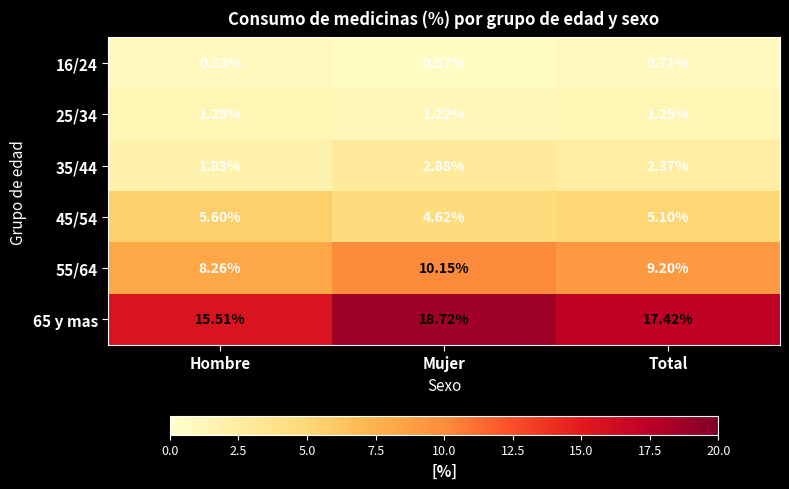

Is the value of 45/54 at Hombre greater than the value of 55/64 at Mujer?

No